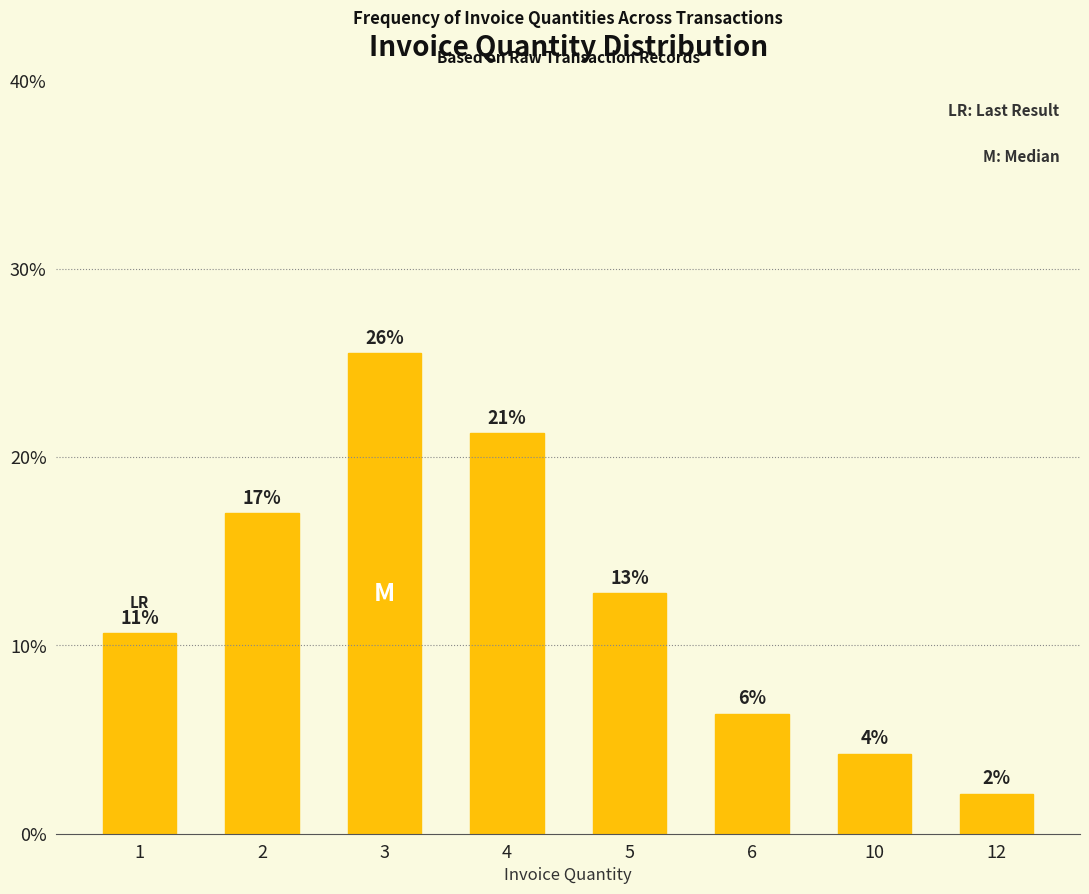

True or false: the data shows 10.7 at 6.

False